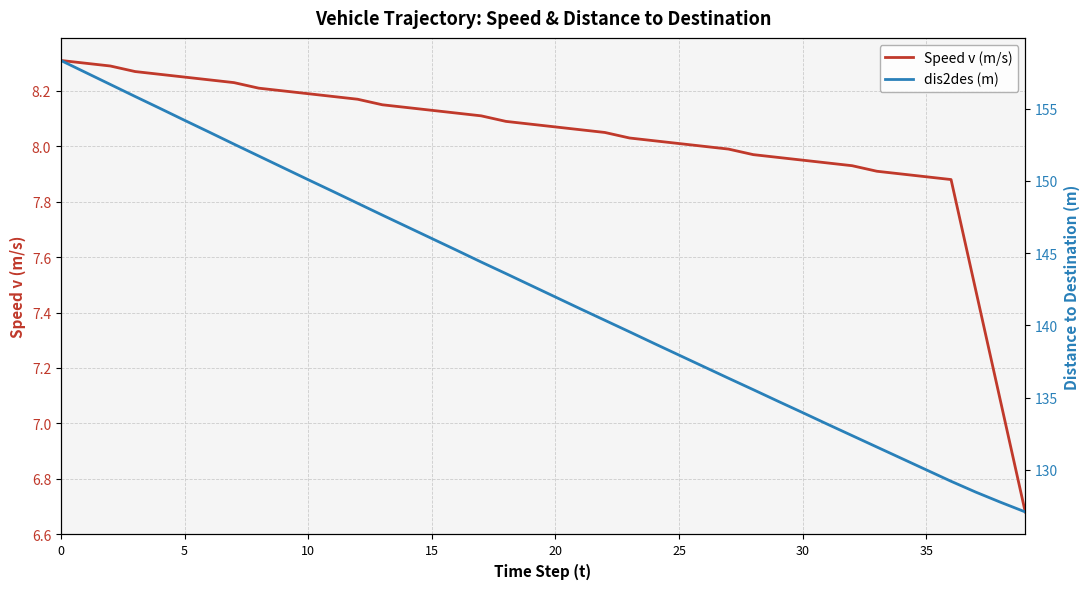

How many categories are shown in the chart?

40